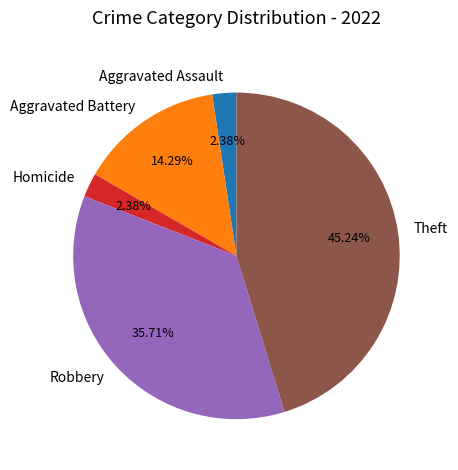

The Robbery slice represents 36% of the pie. True or false?

True